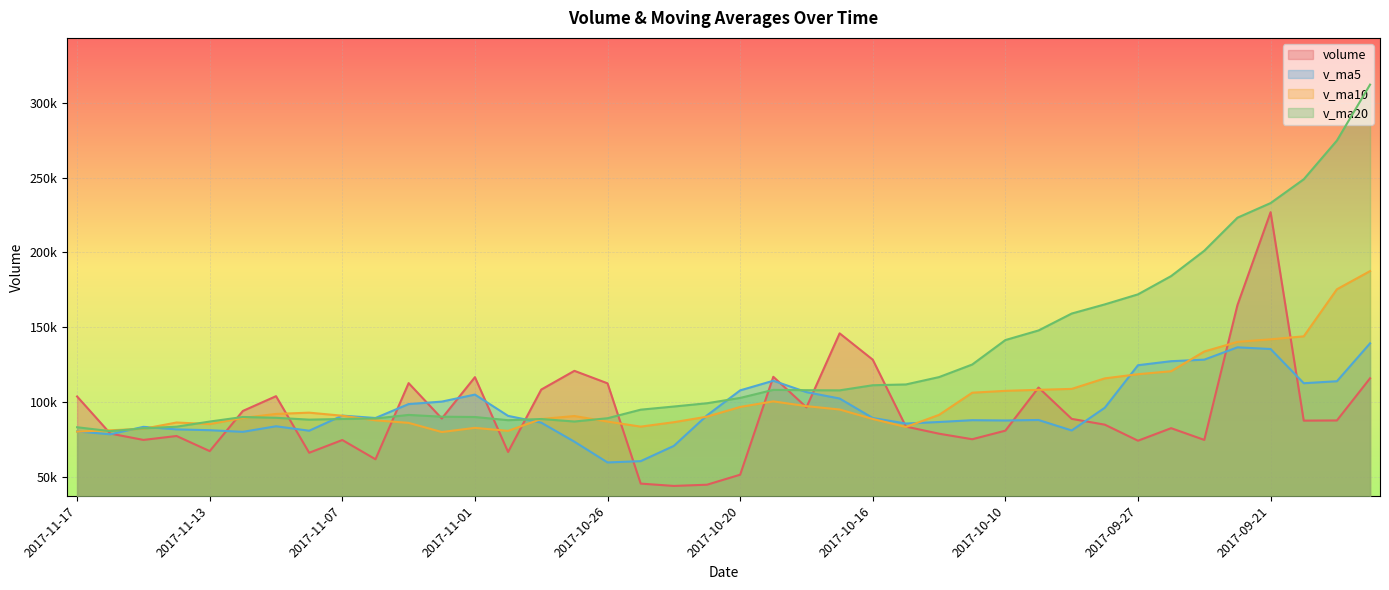

Reading left to right, list all the values displayed in this chart.

volume: 103819.4	79080.0	74814.9	77433.0	67338.4	94160.0	104021.2	66247.8	74748.9	61893.9	112739.7	89135.0	116715.0	66756.8	108429.4	120942.1	112600.2	45649.3	44089.0	44900.4	51593.3	116962.0	96583.5	145982.4	128377.9	83719.9	78969.9	75270.5	80999.2	109779.0	88876.1	84996.3	74286.0	82657.8	74819.3	164845.8	226883.1	87698.5	87810.4	115963.6
v_ma5: 80497.1	78565.3	83553.5	81840.1	81303.3	80214.4	83930.3	80953.1	91046.5	89448.1	98755.2	100395.7	105088.7	90875.6	86342.0	73636.2	59766.4	60638.8	70825.6	91204.3	107899.8	114325.1	106726.7	102464.1	89467.5	85747.7	86778.9	87984.2	87787.3	88119.0	81127.1	96321.0	124698.4	127380.9	128411.4	136640.3	135514.6	112668.5	113996.3	139310.1
v_ma10: 80355.8	81247.8	82253.3	86443.3	85375.7	89484.8	92163.0	93020.9	90961.0	87895.0	86195.7	80081.0	82863.7	80850.6	88773.2	90768.0	87045.8	83682.8	86644.9	90335.9	96823.8	100552.0	97355.5	95125.7	88793.2	83437.4	91550.0	106341.3	107584.1	108265.2	108883.7	115917.8	118683.5	120688.6	133860.8	140265.9	141987.8	143985.2	175406.9	187544.4
v_ma20: 83275.7	80664.4	82558.5	83646.9	87074.4	90126.4	89604.4	88351.8	88802.9	89115.5	91509.7	90316.5	90109.6	87988.2	88783.2	87102.7	89297.9	95012.0	97114.5	99300.6	102853.7	108234.9	108019.5	107907.2	111327.0	111851.6	116768.9	125163.2	141495.5	147904.8	159192.8	165320.0	172011.9	184221.5	201136.6	223191.1	232966.2	248854.7	274714.9	312060.3